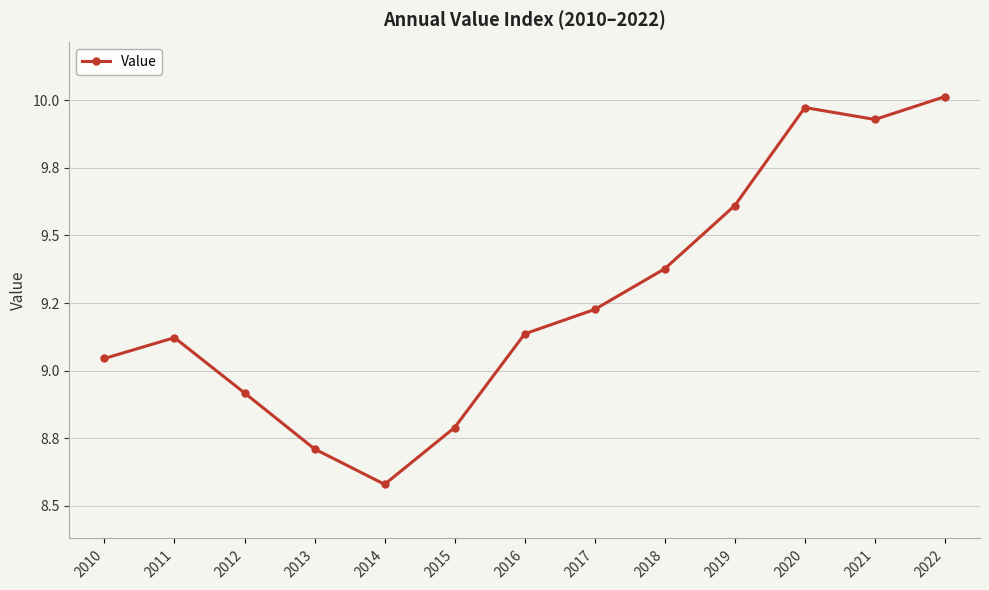

List the labels in order of value, largest first.

2022, 2020, 2021, 2019, 2018, 2017, 2016, 2011, 2010, 2012, 2015, 2013, 2014